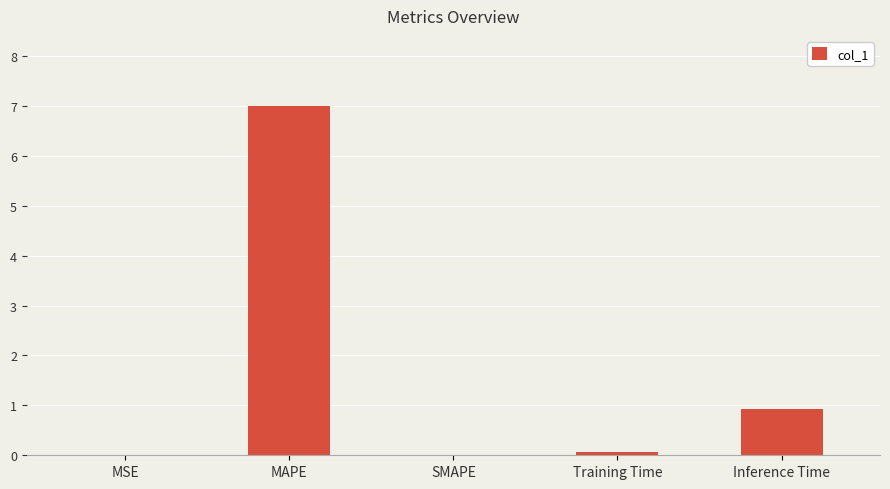

What is the difference between the values at SMAPE and Training Time?

0.1